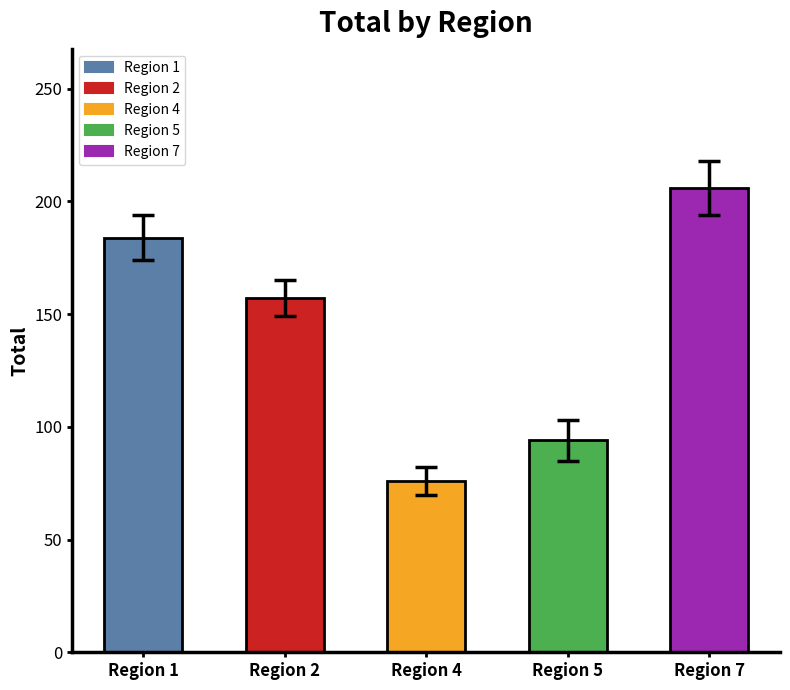

What is the value of the 5th bar from the left?

206